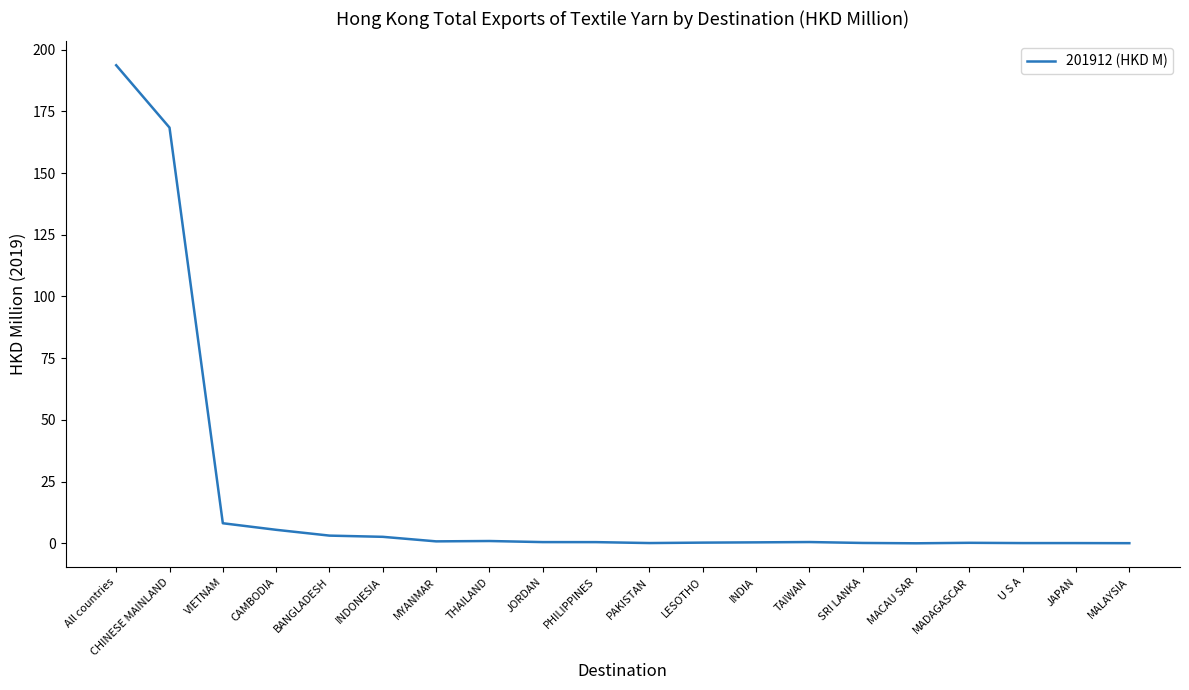

Read the value at MADAGASCAR.

0.2